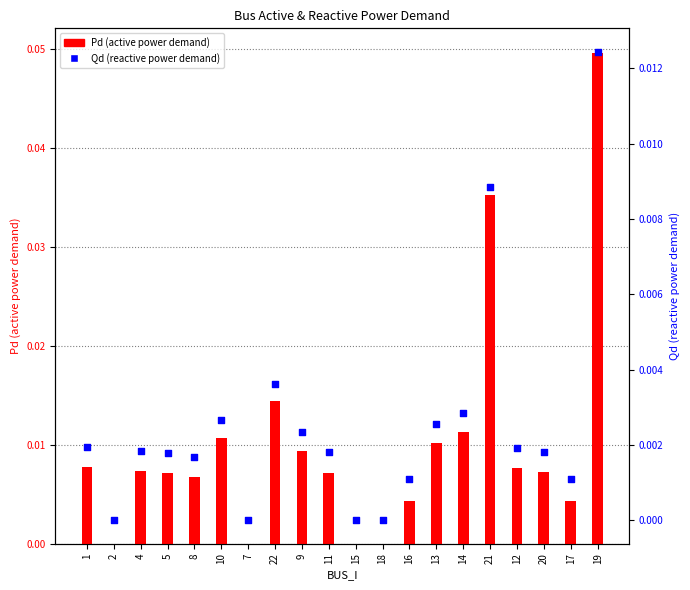

What are all the series names shown in the legend?

Pd (active power), Qd (reactive power)